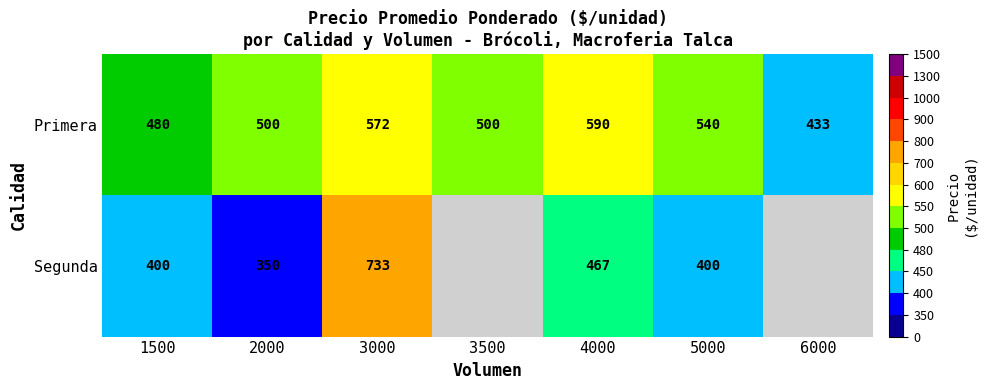

Between 6000 and 3000, which is larger?

3000